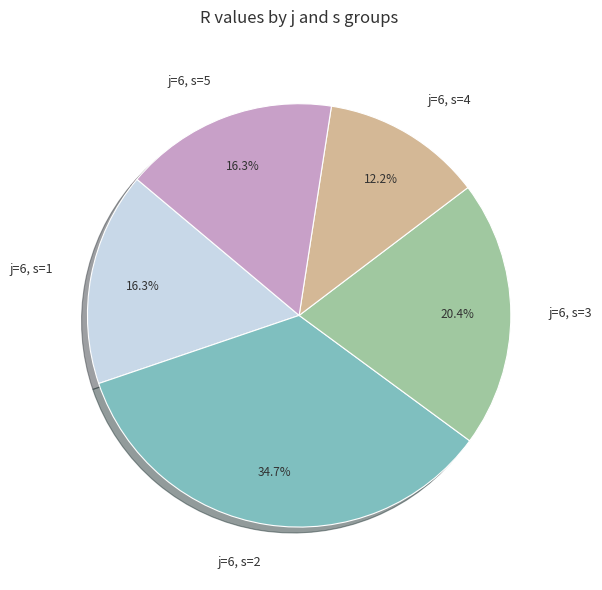

Which category has the smallest portion of the pie?

j=6, s=4